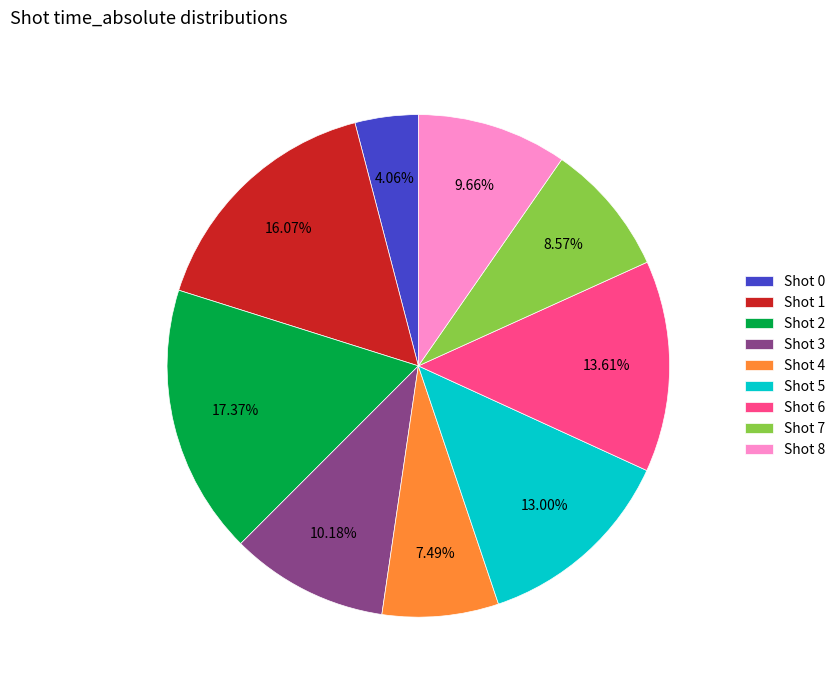

Which has a higher value, Shot 2 or Shot 6?

Shot 2